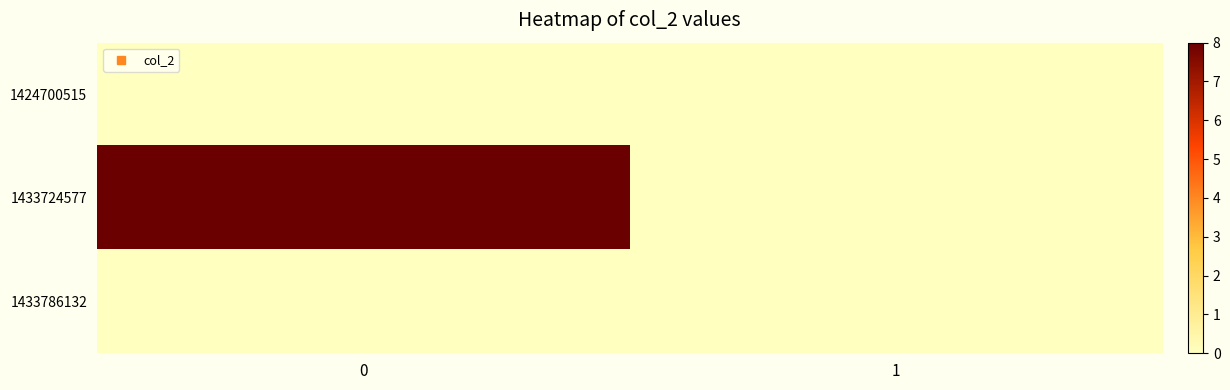

Reading left to right, transcribe all the data shown in this chart.

1424700515: 0=0	1=0
1433724577: 0=8	1=0
1433786132: 0=0	1=0